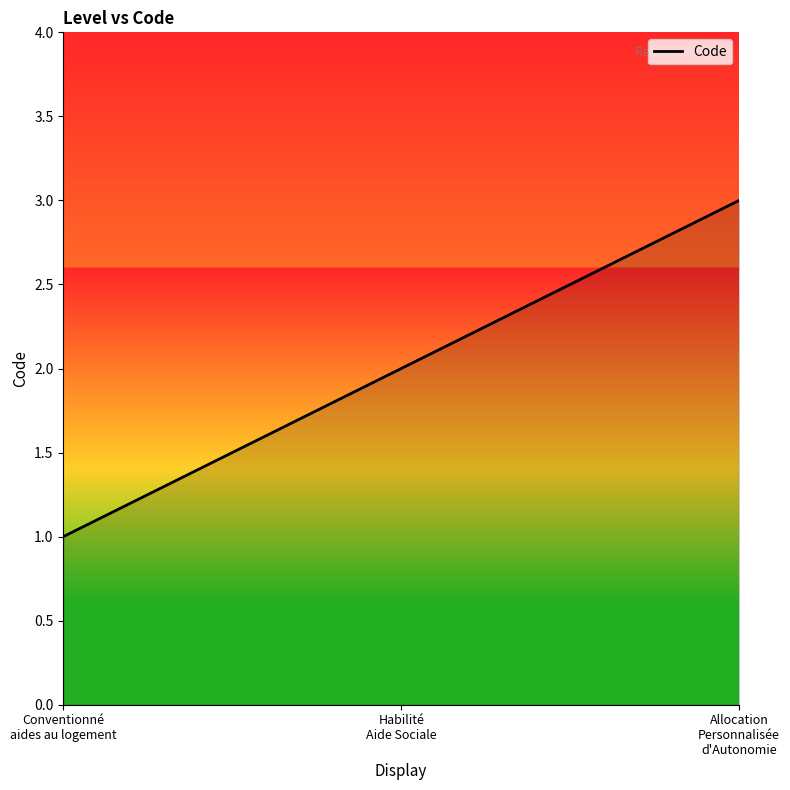

What is the maximum value shown in the chart?

3